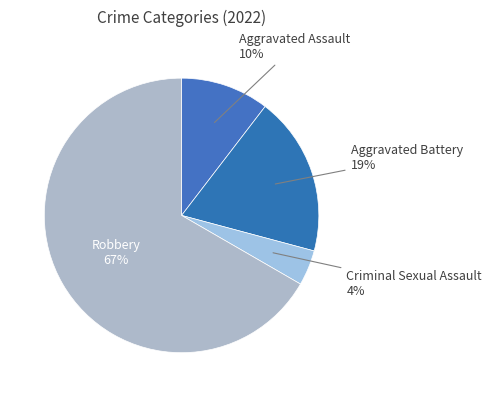

How many slices are in this pie chart?

4